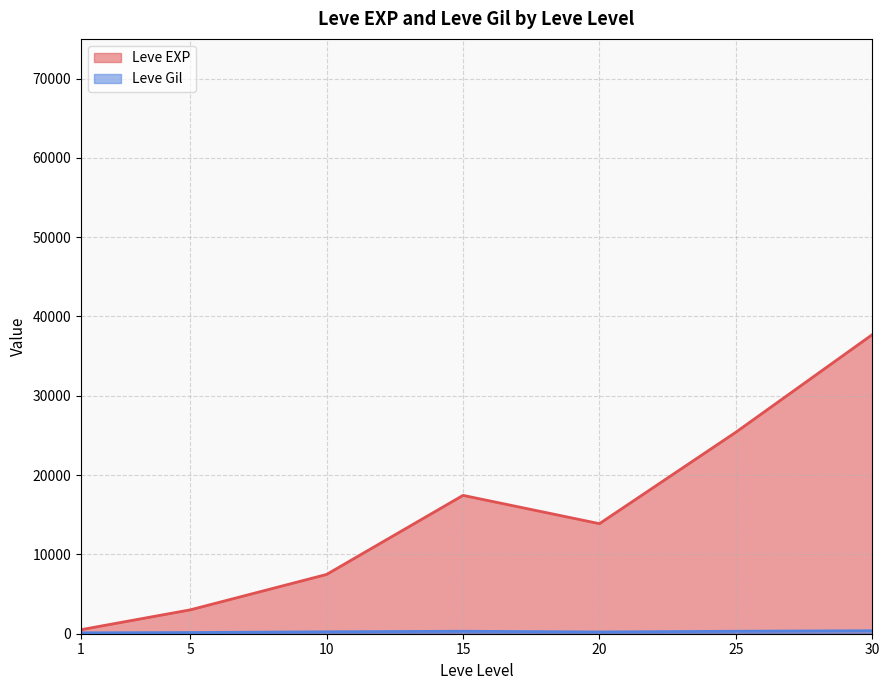

Between 10 and 15, which series saw the biggest shift?

Leve EXP